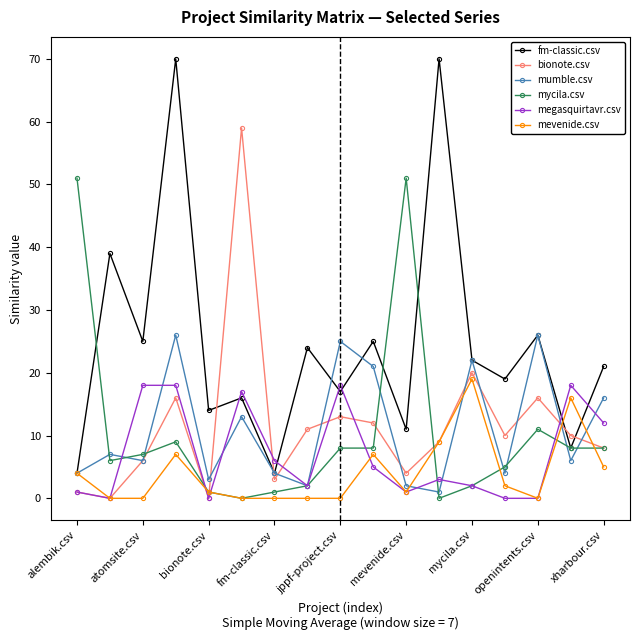

Which series has the widest spread of values?

fm-classic.csv